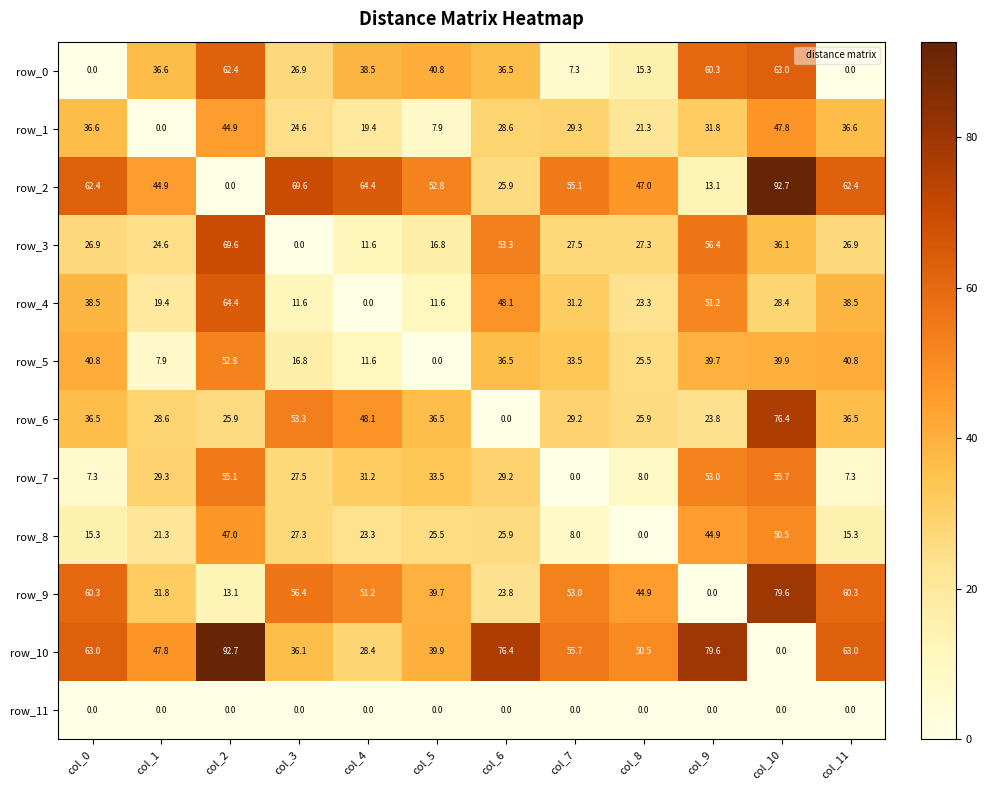

Reading right to left, transcribe all the data shown in this chart.

row_0: 0.0	63.0	60.3	15.3	7.3	36.5	40.8	38.5	26.9	62.4	36.6	0.0
row_1: 36.6	47.8	31.8	21.3	29.3	28.6	7.9	19.4	24.6	44.9	0.0	36.6
row_2: 62.4	92.7	13.1	47.0	55.1	25.9	52.8	64.4	69.6	0.0	44.9	62.4
row_3: 26.9	36.1	56.4	27.3	27.5	53.3	16.8	11.6	0.0	69.6	24.6	26.9
row_4: 38.5	28.4	51.2	23.3	31.2	48.1	11.6	0.0	11.6	64.4	19.4	38.5
row_5: 40.8	39.9	39.7	25.5	33.5	36.5	0.0	11.6	16.8	52.8	7.9	40.8
row_6: 36.5	76.4	23.8	25.9	29.2	0.0	36.5	48.1	53.3	25.9	28.6	36.5
row_7: 7.3	55.7	53.0	8.0	0.0	29.2	33.5	31.2	27.5	55.1	29.3	7.3
row_8: 15.3	50.5	44.9	0.0	8.0	25.9	25.5	23.3	27.3	47.0	21.3	15.3
row_9: 60.3	79.6	0.0	44.9	53.0	23.8	39.7	51.2	56.4	13.1	31.8	60.3
row_10: 63.0	0.0	79.6	50.5	55.7	76.4	39.9	28.4	36.1	92.7	47.8	63.0
row_11: 0.0	0.0	0.0	0.0	0.0	0.0	0.0	0.0	0.0	0.0	0.0	0.0